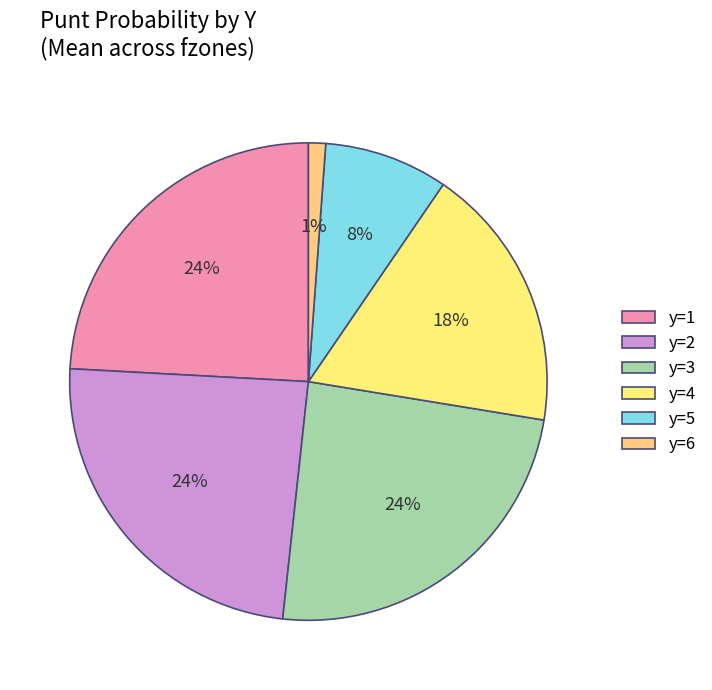

Count the number of slices in the pie.

6